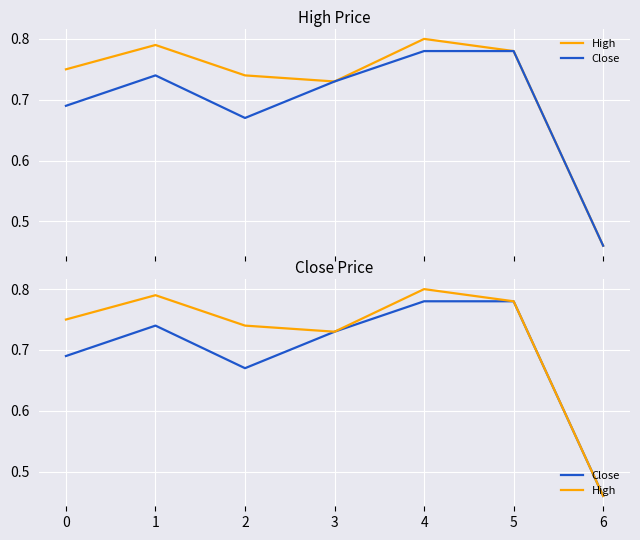

List the series in order of their peak value, highest first.

High, Close